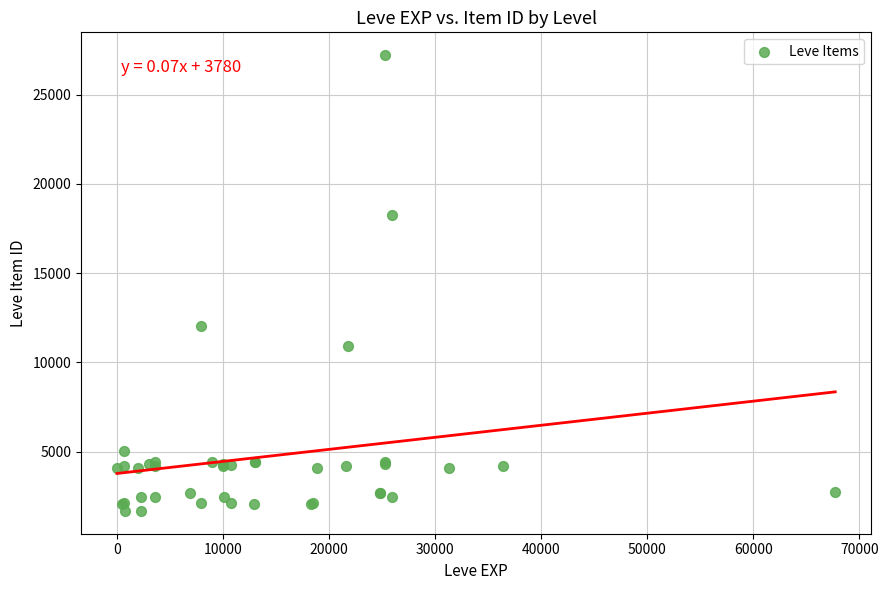

What Y value in the scatter plot is closest to 14448?

12018